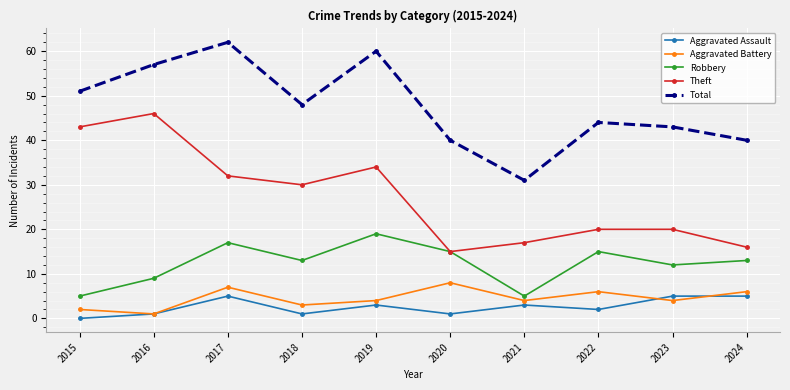

What is the difference between the Total values at 2021 and 2022?

13